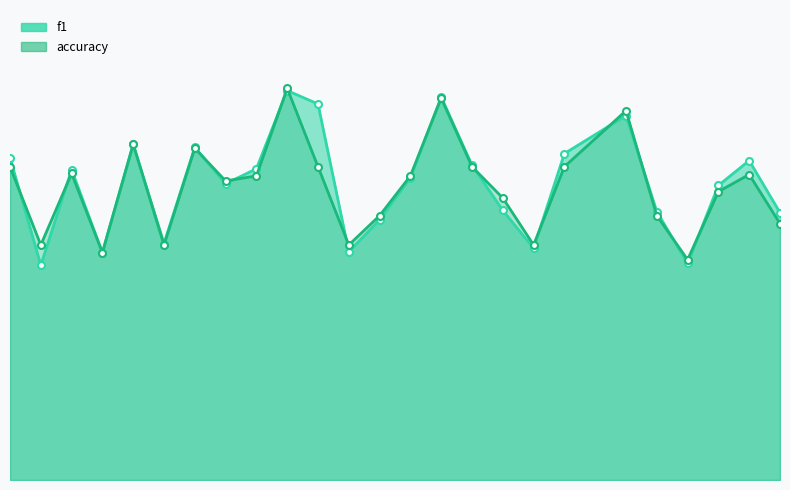

Which series has the largest total across all categories?

f1